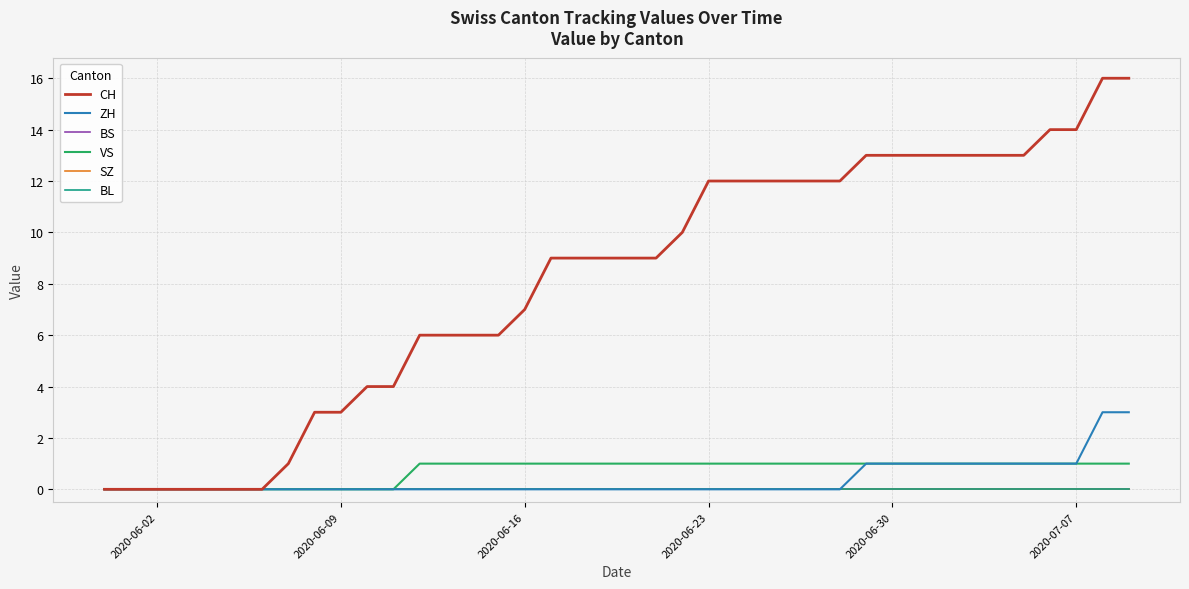

Does the chart display data point markers on the line(s)?

No